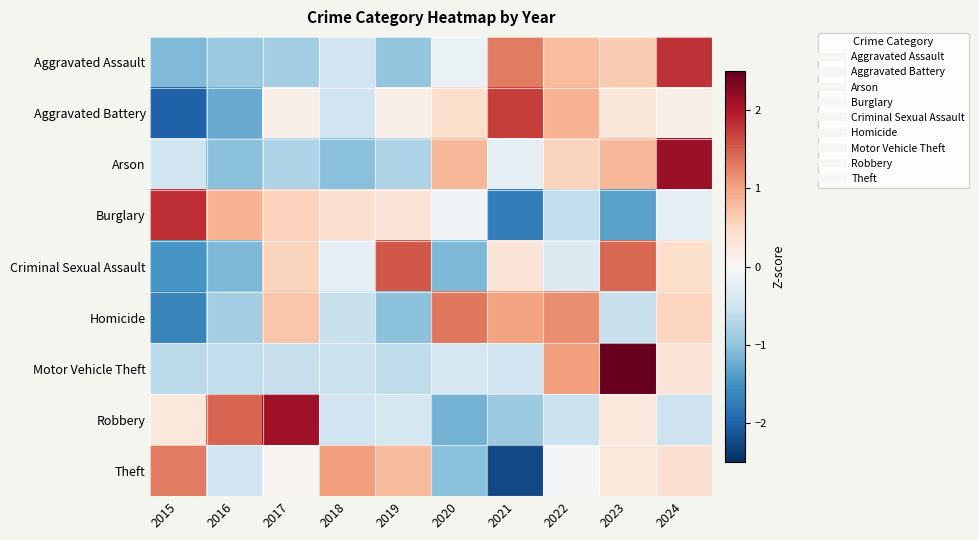

Reading left to right, list all the values displayed in this chart.

Aggravated Assault: 2015=-1.1	2016=-0.9	2017=-0.9	2018=-0.5	2019=-1.0	2020=-0.2	2021=1.3	2022=0.8	2023=0.6	2024=1.8
Aggravated Battery: 2015=-2.0	2016=-1.3	2017=0.1	2018=-0.5	2019=0.1	2020=0.4	2021=1.7	2022=0.9	2023=0.3	2024=0.1
Arson: 2015=-0.5	2016=-1.0	2017=-0.8	2018=-1.0	2019=-0.8	2020=0.8	2021=-0.2	2022=0.6	2023=0.8	2024=2.2
Burglary: 2015=1.8	2016=0.9	2017=0.6	2018=0.4	2019=0.3	2020=-0.1	2021=-1.7	2022=-0.6	2023=-1.3	2024=-0.2
Criminal Sexual Assault: 2015=-1.5	2016=-1.1	2017=0.5	2018=-0.2	2019=1.6	2020=-1.1	2021=0.3	2022=-0.3	2023=1.4	2024=0.4
Homicide: 2015=-1.7	2016=-0.9	2017=0.7	2018=-0.6	2019=-1.0	2020=1.3	2021=1.0	2022=1.2	2023=-0.6	2024=0.5
Motor Vehicle Theft: 2015=-0.7	2016=-0.6	2017=-0.6	2018=-0.5	2019=-0.6	2020=-0.4	2021=-0.5	2022=1.0	2023=2.6	2024=0.3
Robbery: 2015=0.3	2016=1.5	2017=2.1	2018=-0.5	2019=-0.4	2020=-1.2	2021=-0.9	2022=-0.5	2023=0.3	2024=-0.5
Theft: 2015=1.3	2016=-0.5	2017=0.0	2018=1.0	2019=0.8	2020=-1.0	2021=-2.3	2022=-0.0	2023=0.3	2024=0.4